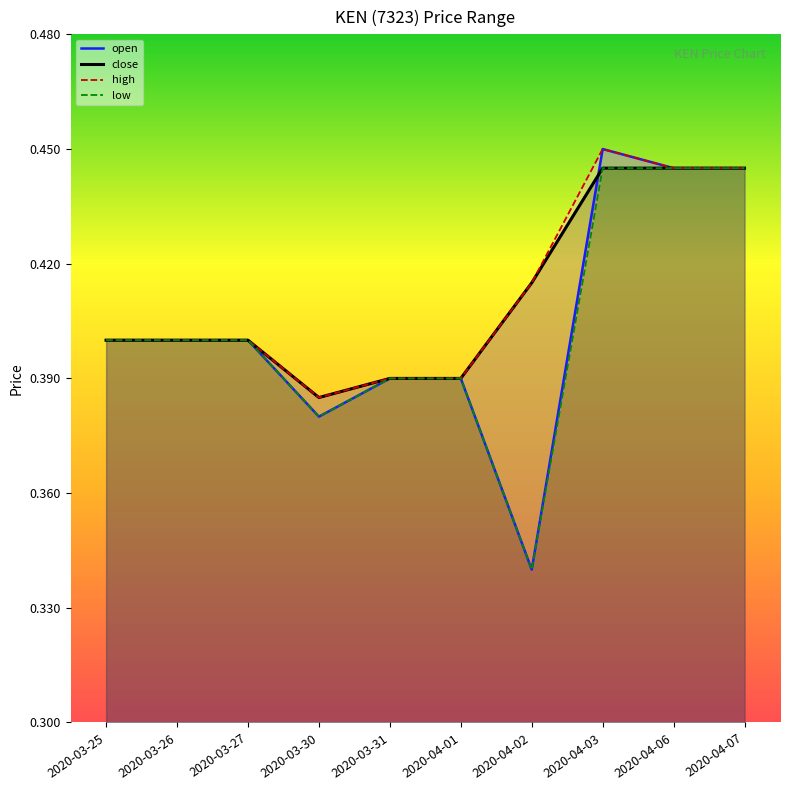

How many series are shown in this chart?

4